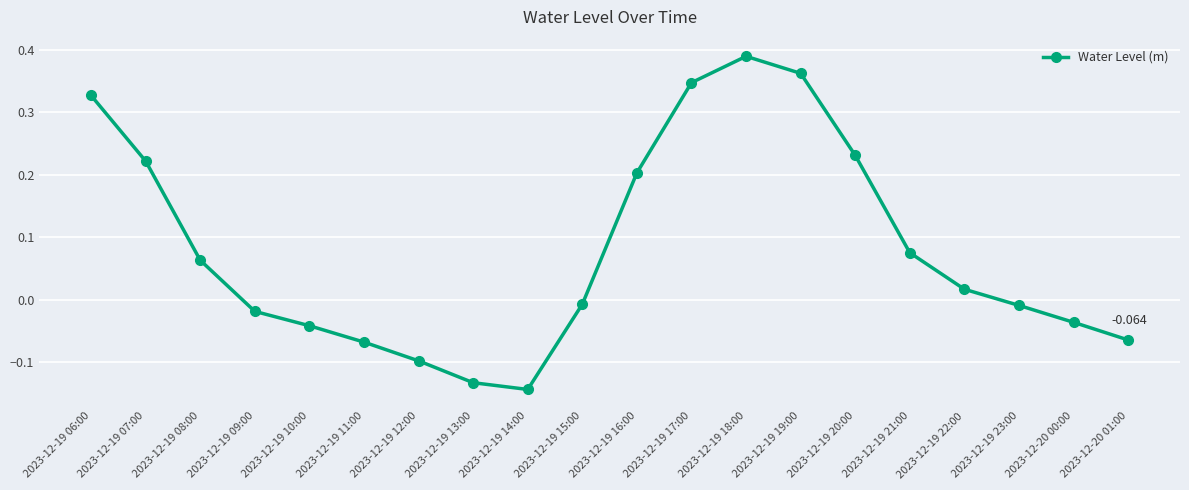

True or false: there are more than 0 points higher than both neighbors.

True